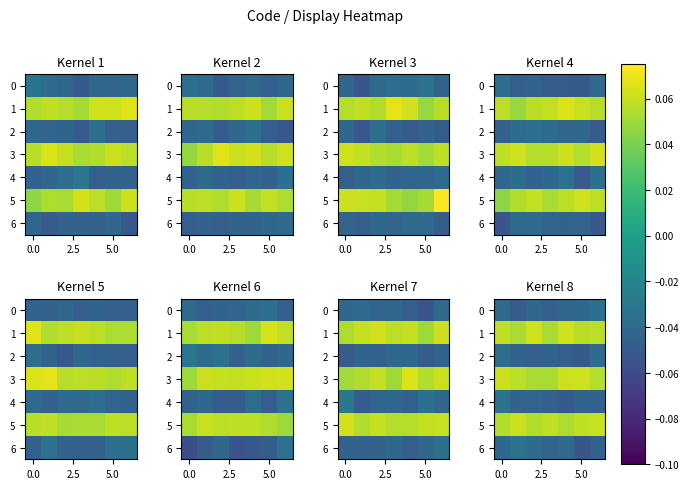

List the series in order of their peak value, highest first.

1, 3, 5, 6, 4, 0, 2